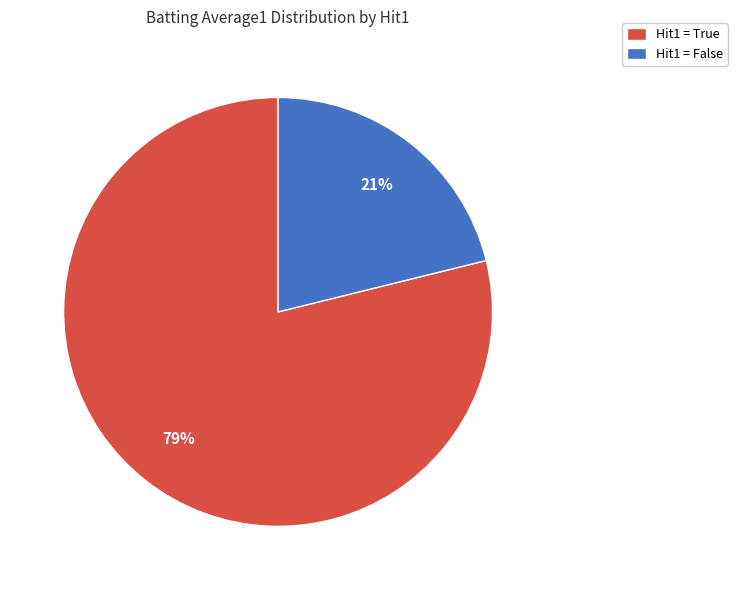

Is there any slice that represents more than half of the pie?

Yes